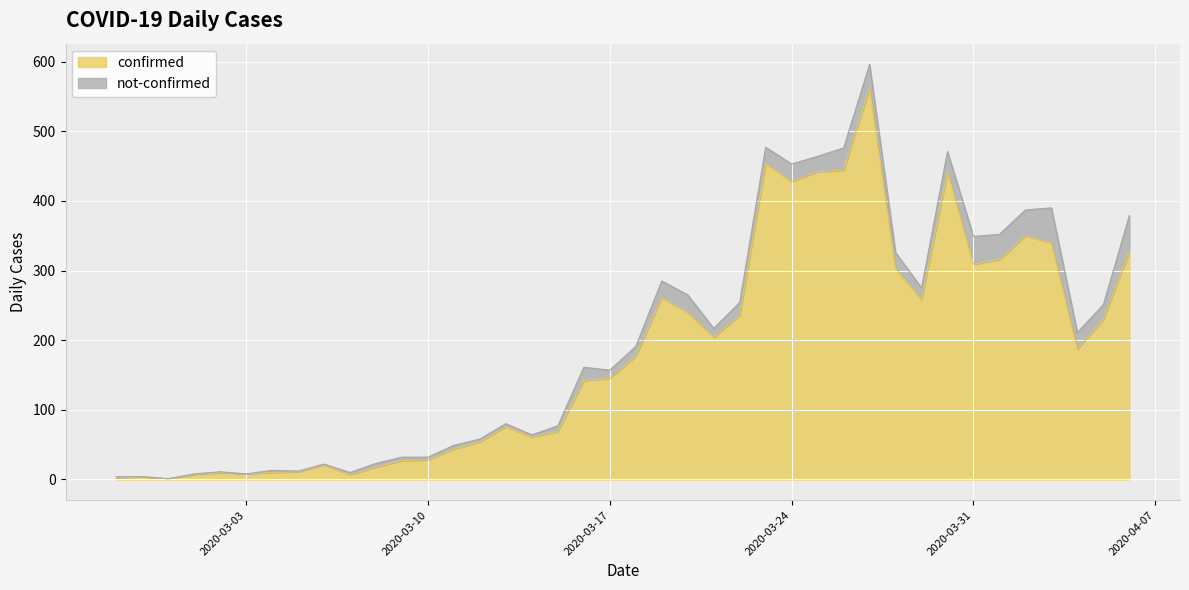

Reading left to right, extract all data points from this chart.

2	4	1	7	10	8	10	11	21	7	18	27	28	44	54	76	61	69	142	145	177	261	240	204	236	454	428	442	444	562	303	258	442	309	316	350	340	187	230	328